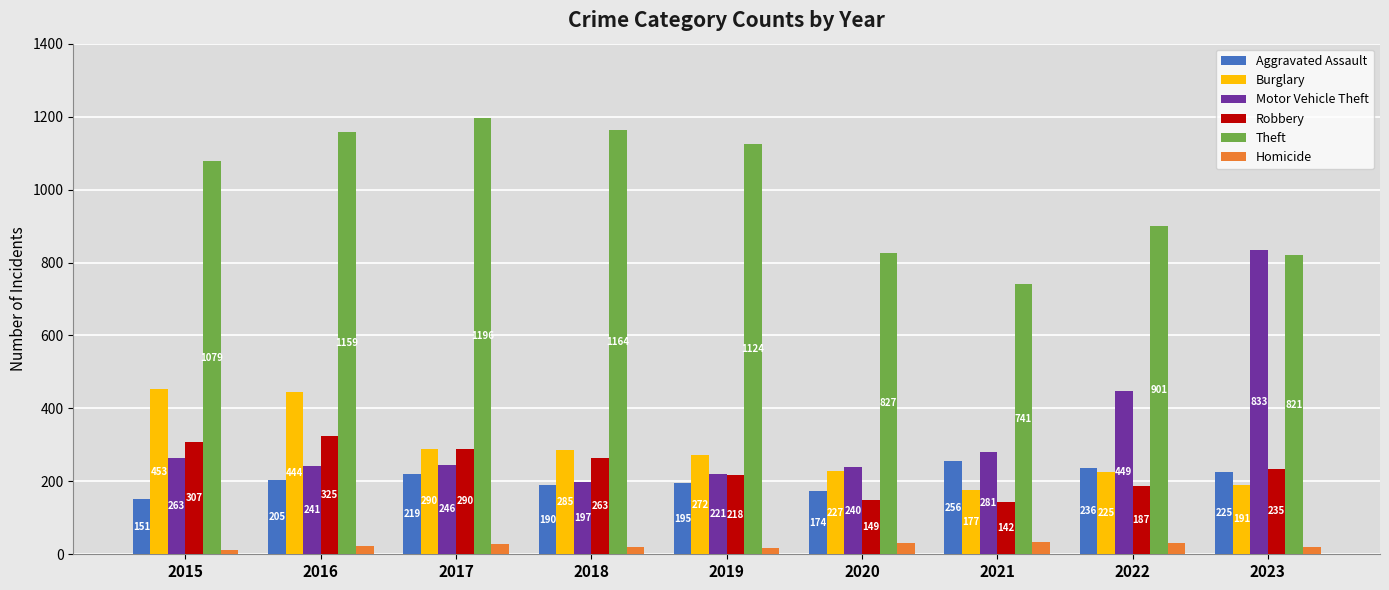

What is the value of the Motor Vehicle Theft bar at the 7th from the left?

281